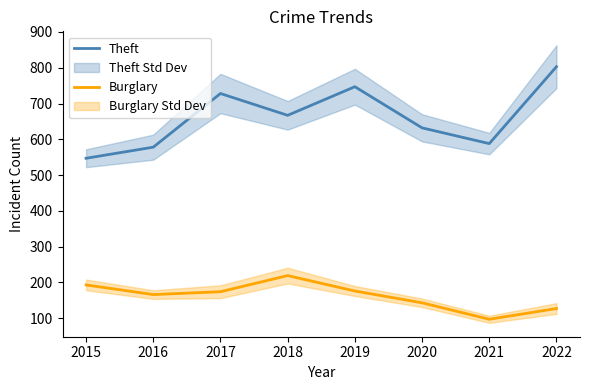

How many values in the Burglary series are below 174?

4